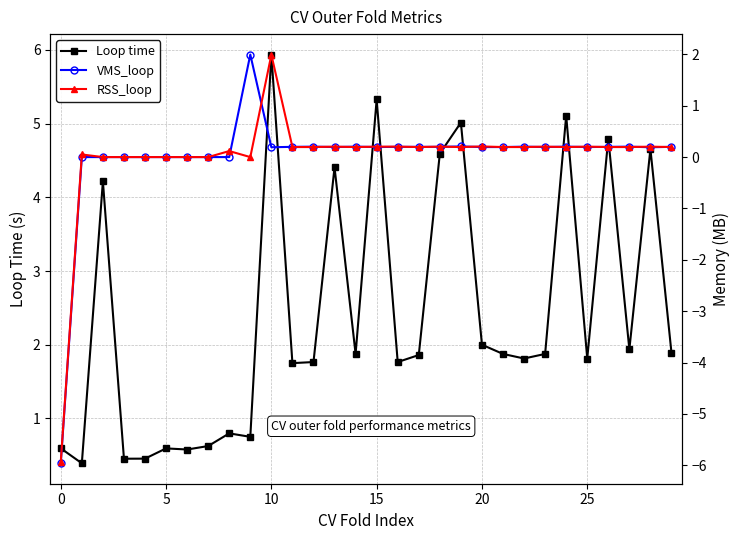

Reading right to left, what are all the values shown in this chart?

Loop time: 1.9	4.7	1.9	4.8	1.8	5.1	1.9	1.8	1.9	2.0	5.0	4.6	1.9	1.8	5.3	1.9	4.4	1.8	1.8	5.9	0.8	0.8	0.6	0.6	0.6	0.5	0.5	4.2	0.4	0.6
VMS_loop: 0.2	0.2	0.2	0.2	0.2	0.2	0.2	0.2	0.2	0.2	0.2	0.2	0.2	0.2	0.2	0.2	0.2	0.2	0.2	0.2	2.0	0.0	0.0	0.0	0.0	0.0	0.0	0.0	0.0	-6.0
RSS_loop: 0.2	0.2	0.2	0.2	0.2	0.2	0.2	0.2	0.2	0.2	0.2	0.2	0.2	0.2	0.2	0.2	0.2	0.2	0.2	2.0	0.0	0.1	0.0	0.0	0.0	0.0	0.0	0.0	0.1	-5.9